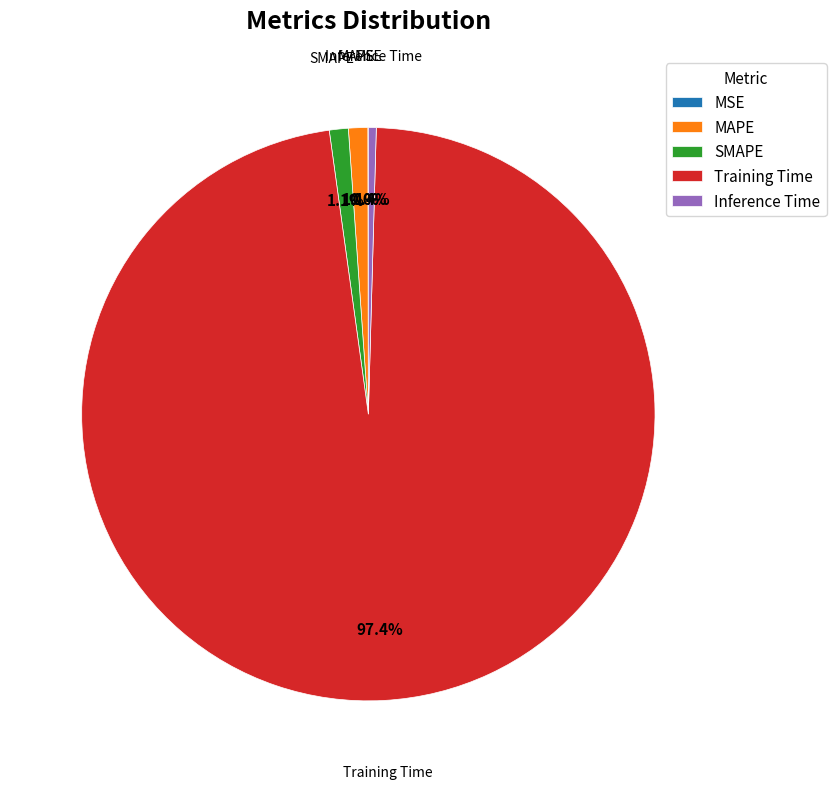

Combined, what portion of the pie is Inference Time and Training Time?

97.8%